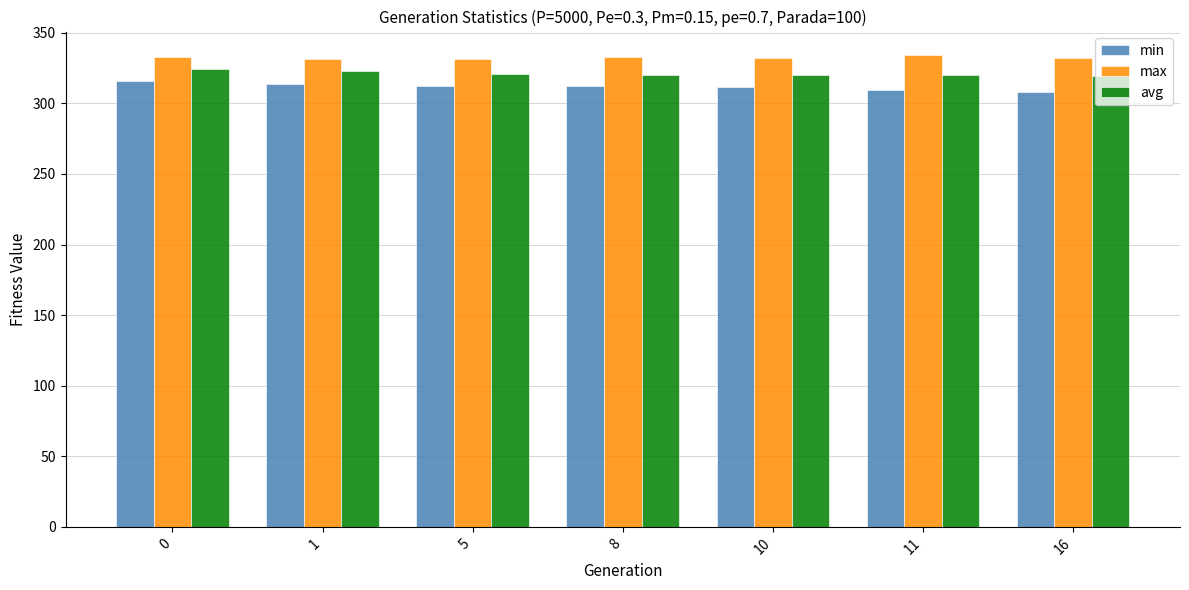

The value of max at 10 is 435.5. True or false?

False